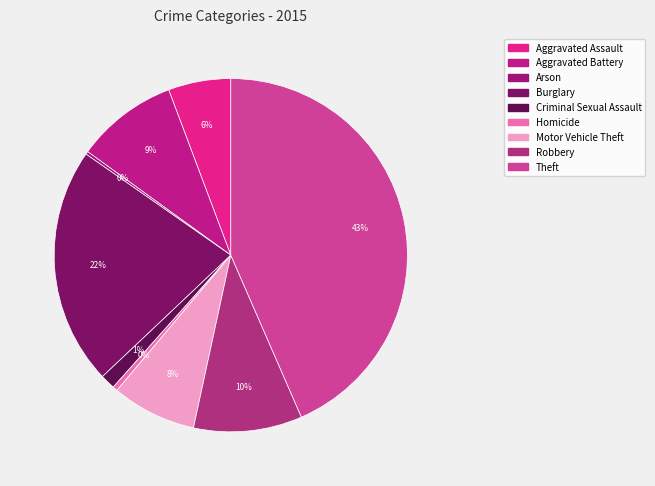

Is it true that Burglary is 33% of the pie?

False